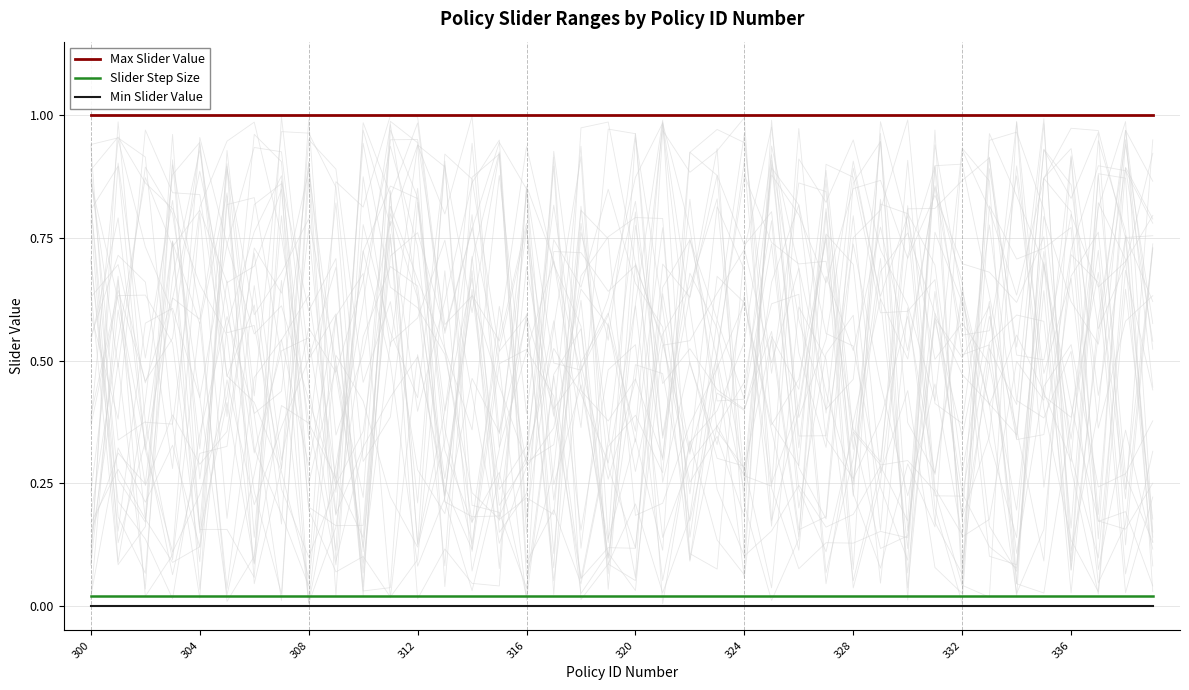

True or false: Slider Step Size and Max Slider Value intersect in this chart.

False